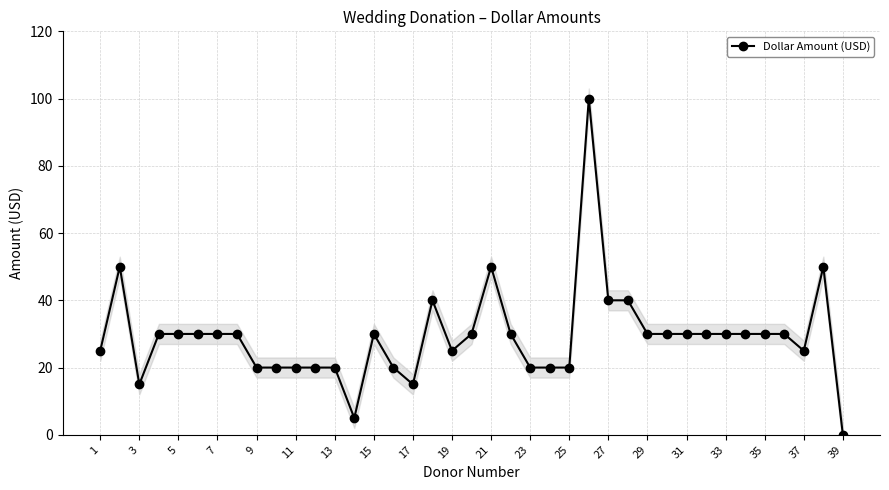

At which category does Dollar Amount (USD) reach its first local valley?

3